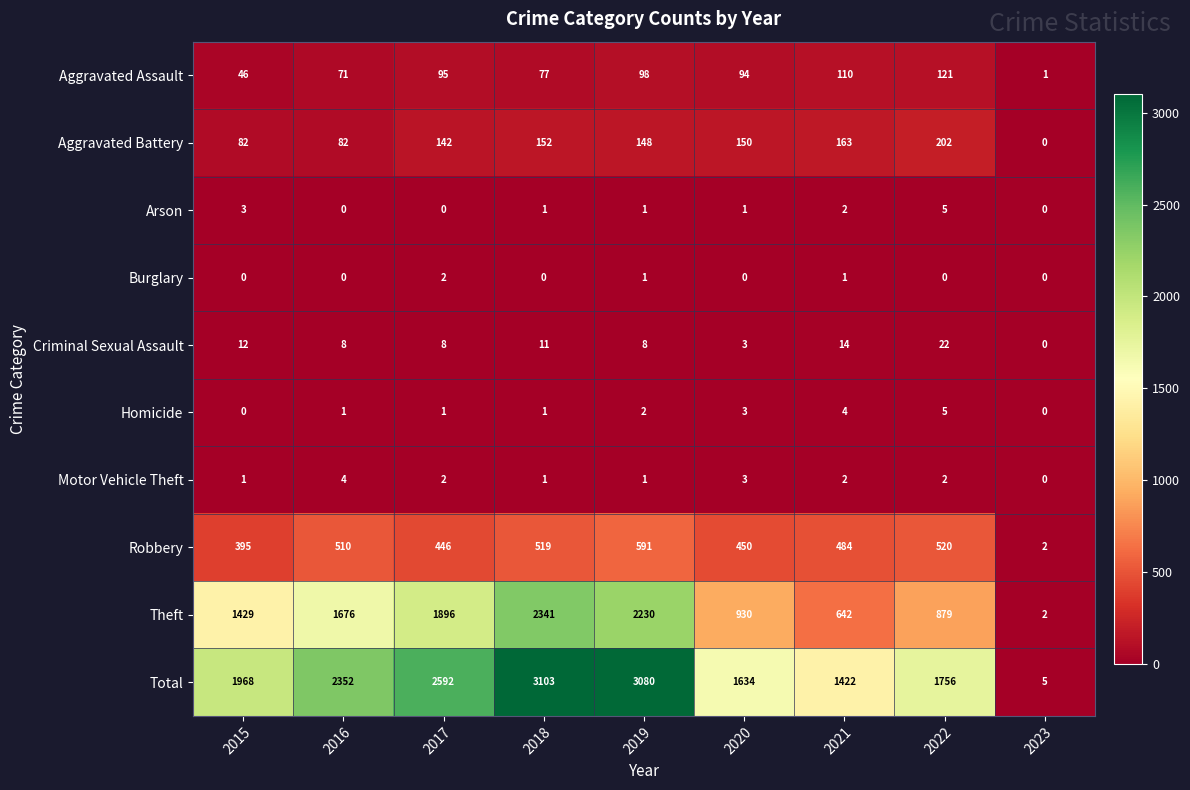

What is the sum of all Arson values?

13